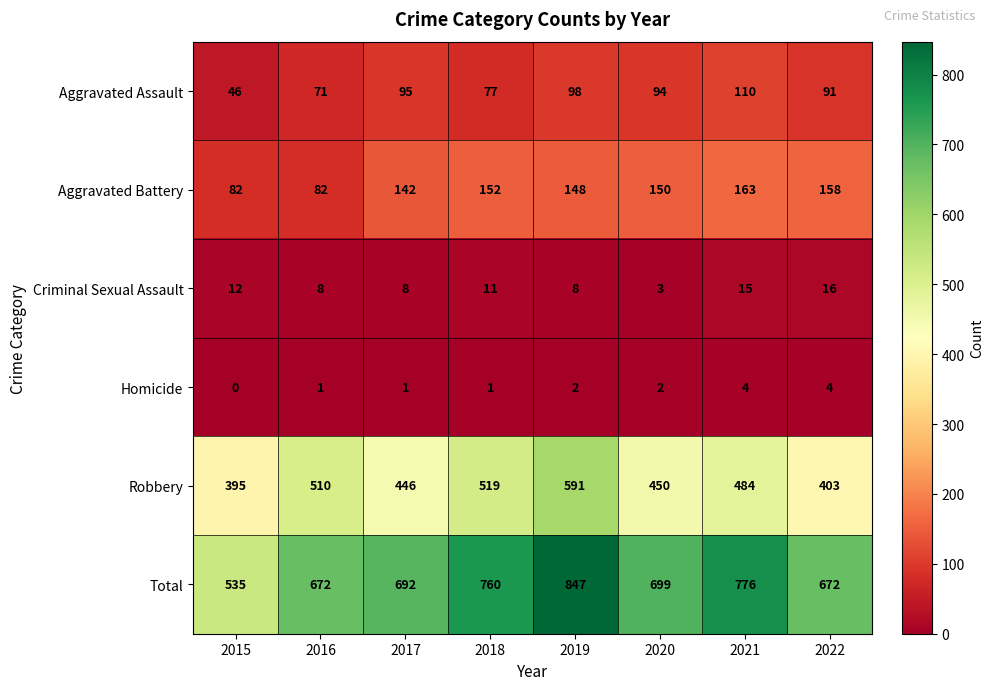

What is the maximum value shown in the chart?

847